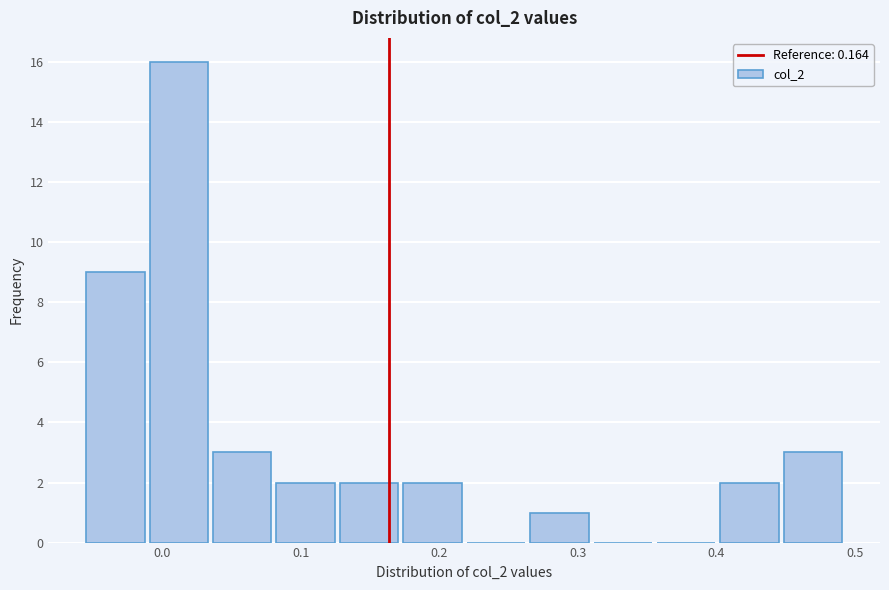

Reading left to right, transcribe this chart: for each bar, give the range it covers on the x-axis and its height. Neither the bar edges nor the heights are printed on the chart, so give them approximately, as read against the axes.

-0.06 to -0.01: 9
-0.01 to 0.03: 16
0.03 to 0.08: 3
0.08 to 0.13: 2
0.13 to 0.17: 2
0.17 to 0.22: 2
0.22 to 0.26: 0
0.26 to 0.31: 1
0.31 to 0.36: 0
0.36 to 0.40: 0
0.40 to 0.45: 2
0.45 to 0.49: 3